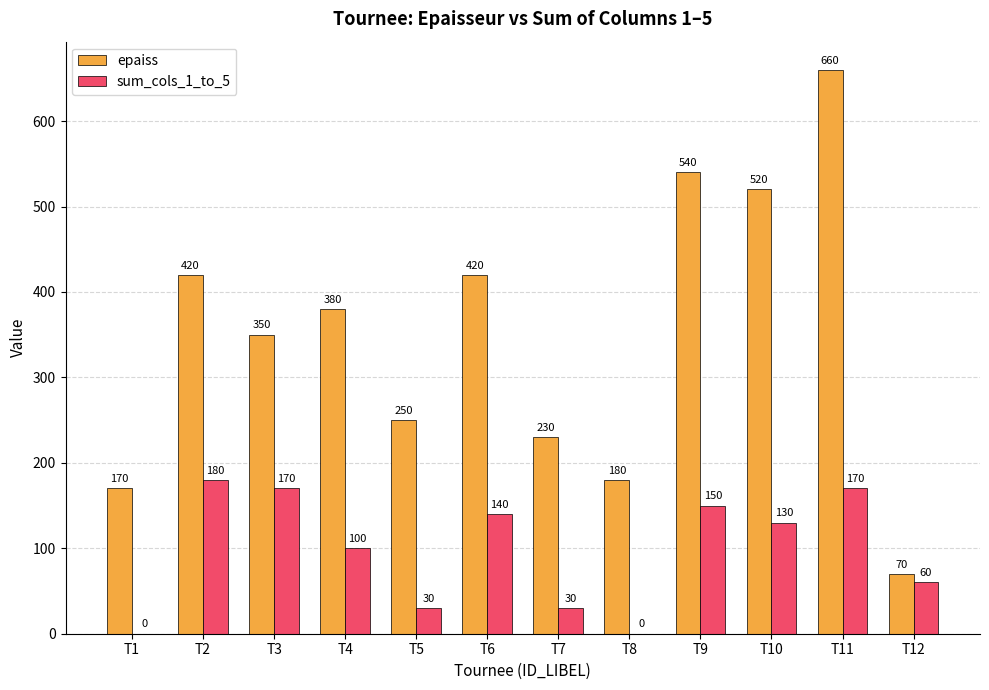

Which category has the highest value across all series?

T11